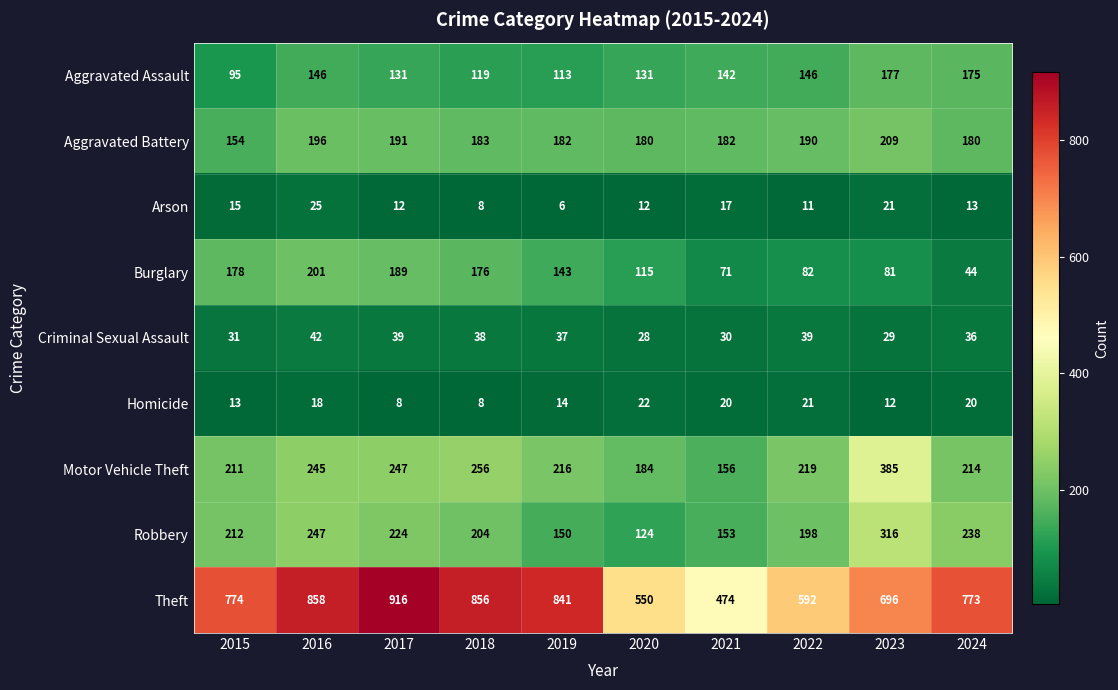

What is the difference between the maximum and minimum values in the Homicide series?

14